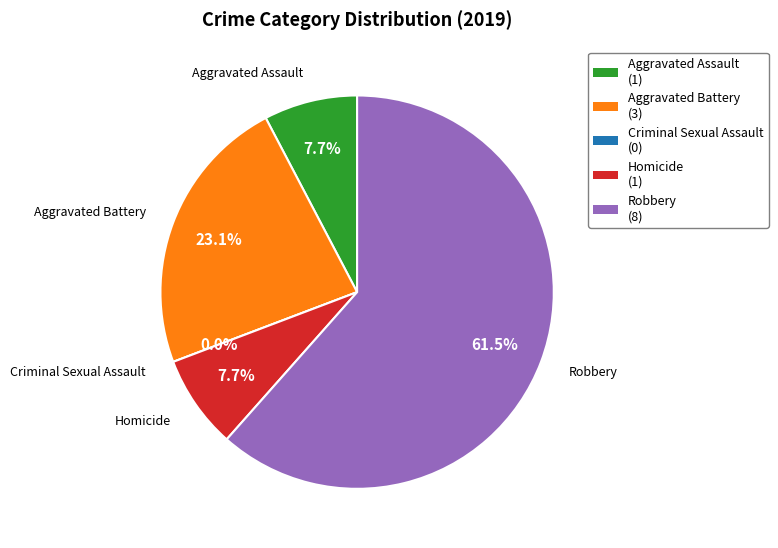

What percentage is the Robbery slice, to the nearest percent?

62%